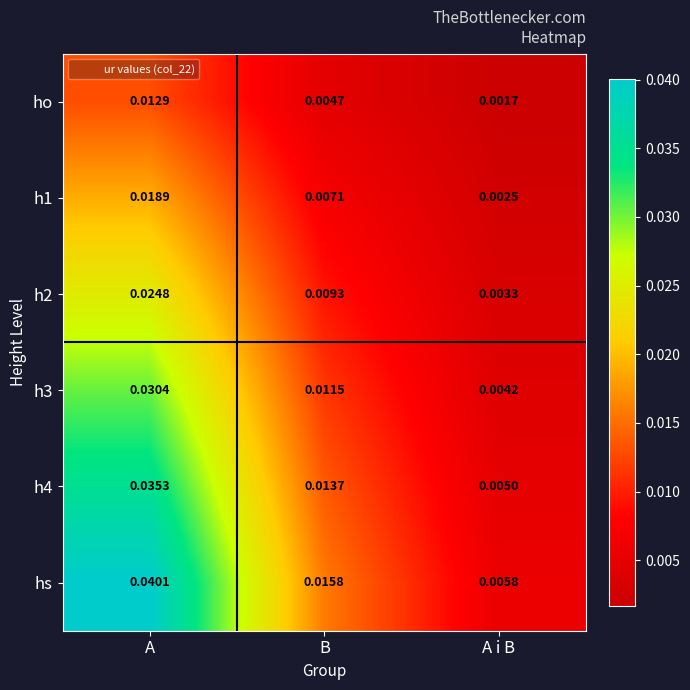

Which series has the widest spread of values?

hs